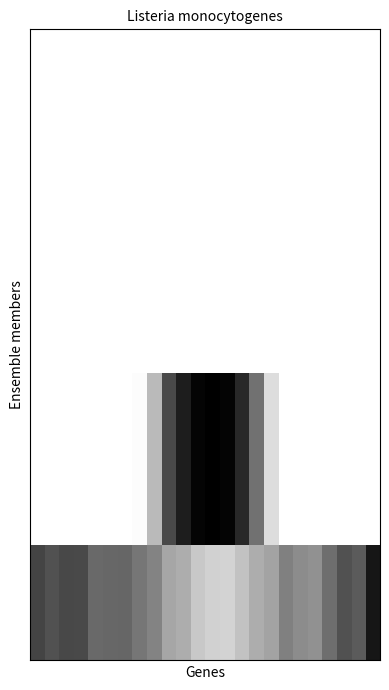

At which category does the chart reach its peak across all series?

12